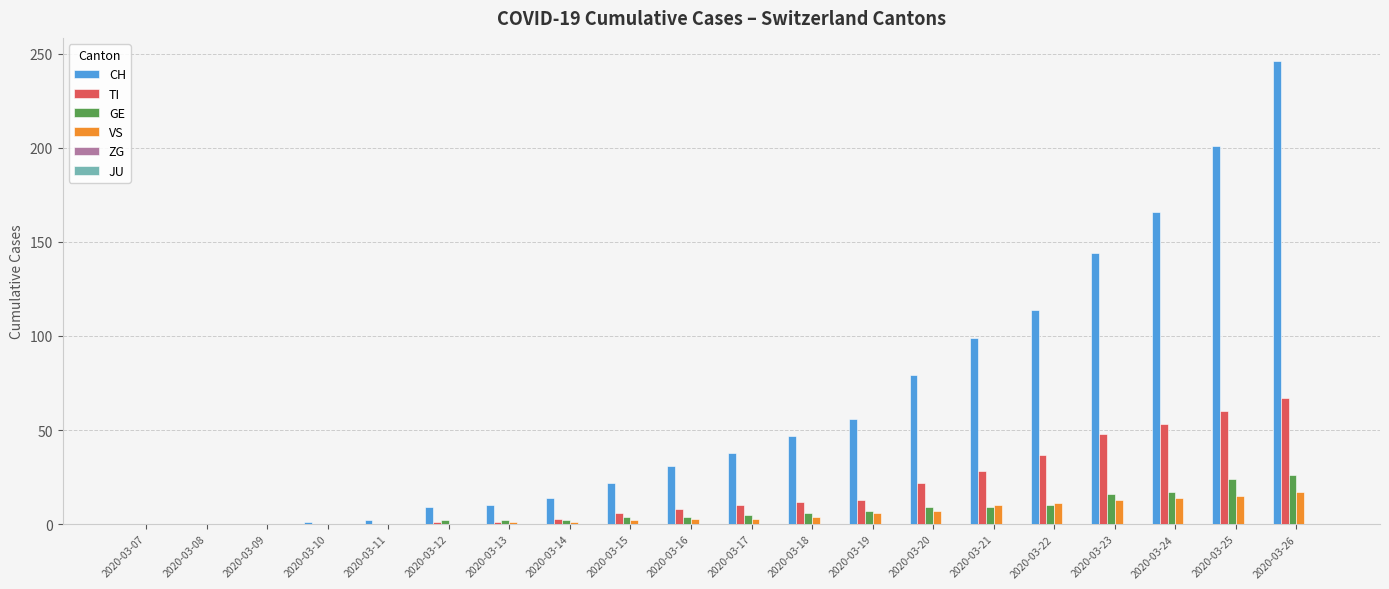

What is the spread (max minus min) of values at 2020-03-25?

186